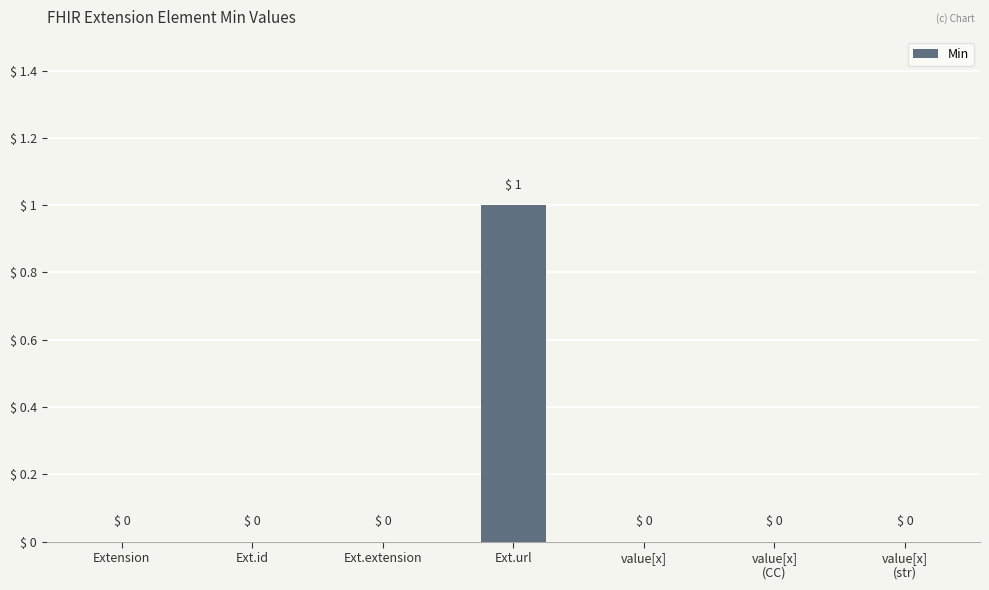

True or false: the data shows 0 at Extension.

True